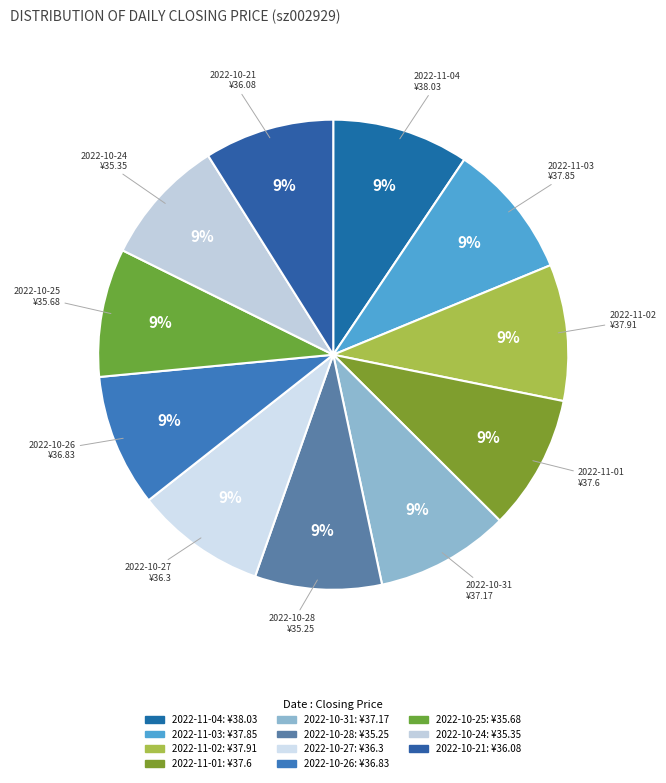

How many slices are in this pie chart?

11